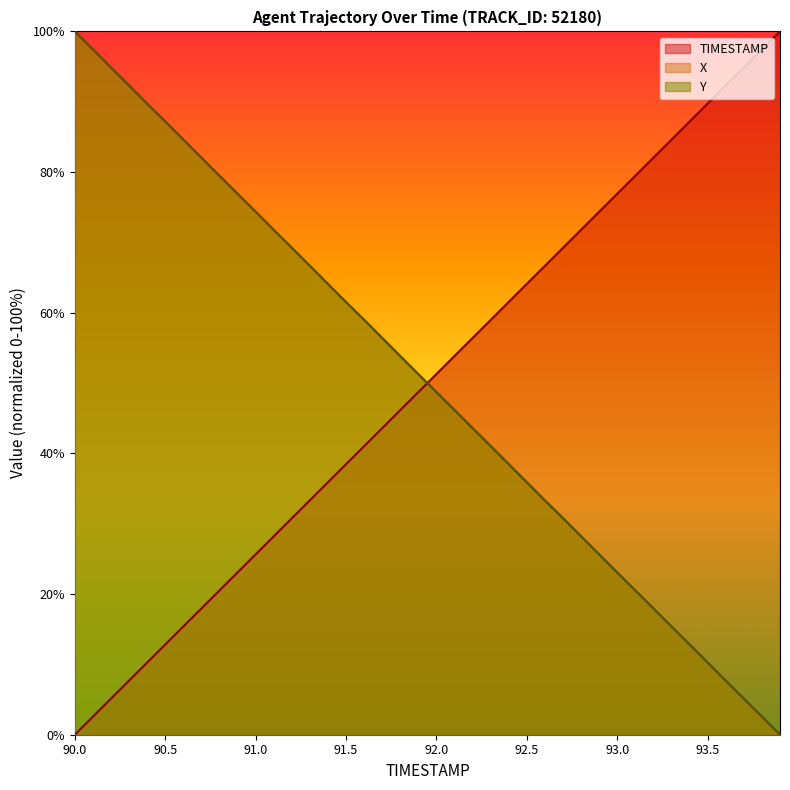

What is the label of the 15th point from the left?

91.4